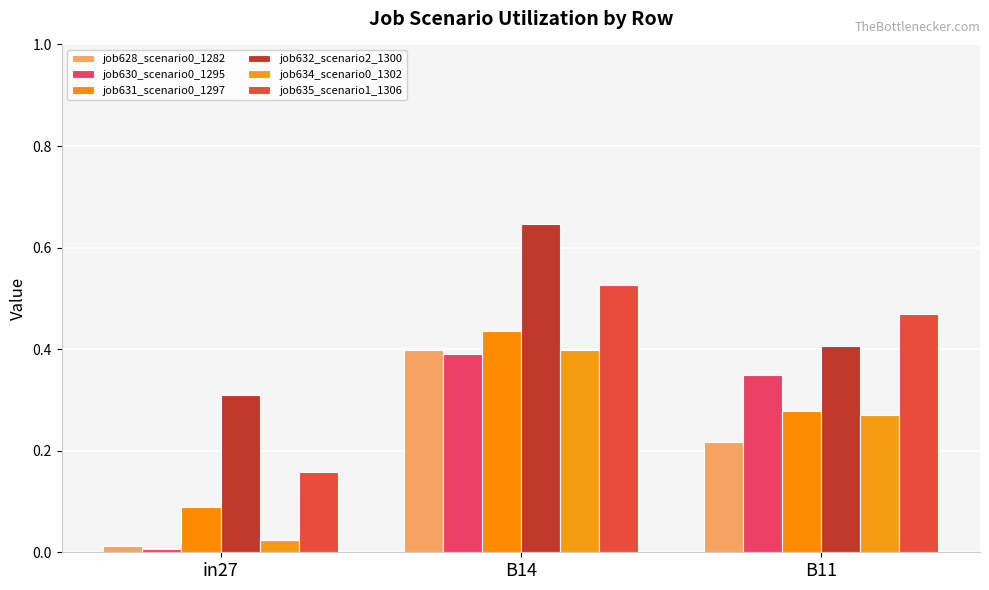

What position from the right is in27?

3